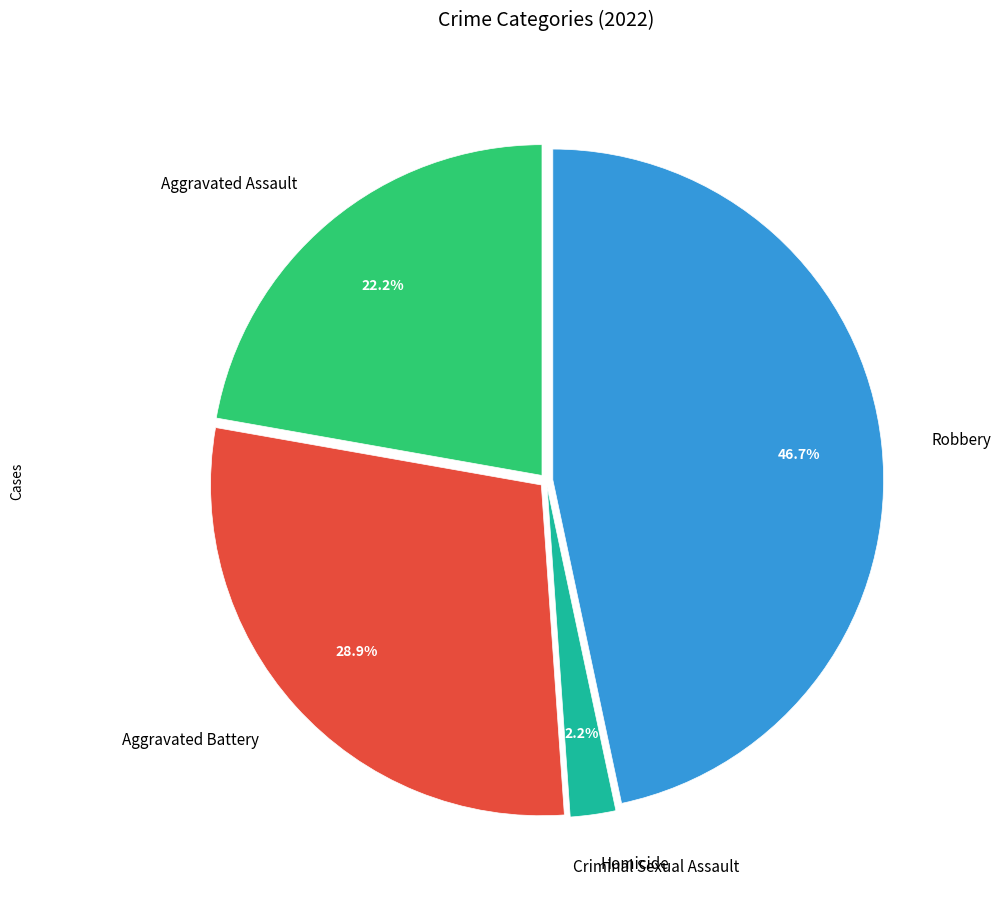

To the nearest percent, what percentage of the pie is Homicide?

2%